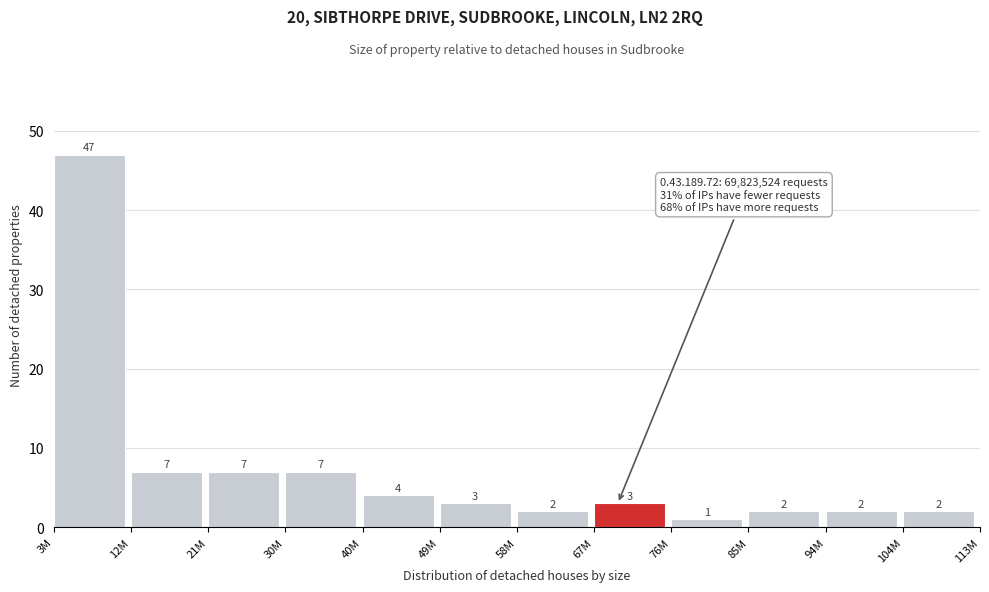

Reading left to right, what are all the values shown in this chart?

3M=47	12M=7	21M=7	30M=7	40M=4	49M=3	58M=2	67M=3	76M=1	85M=2	94M=2	104M=2